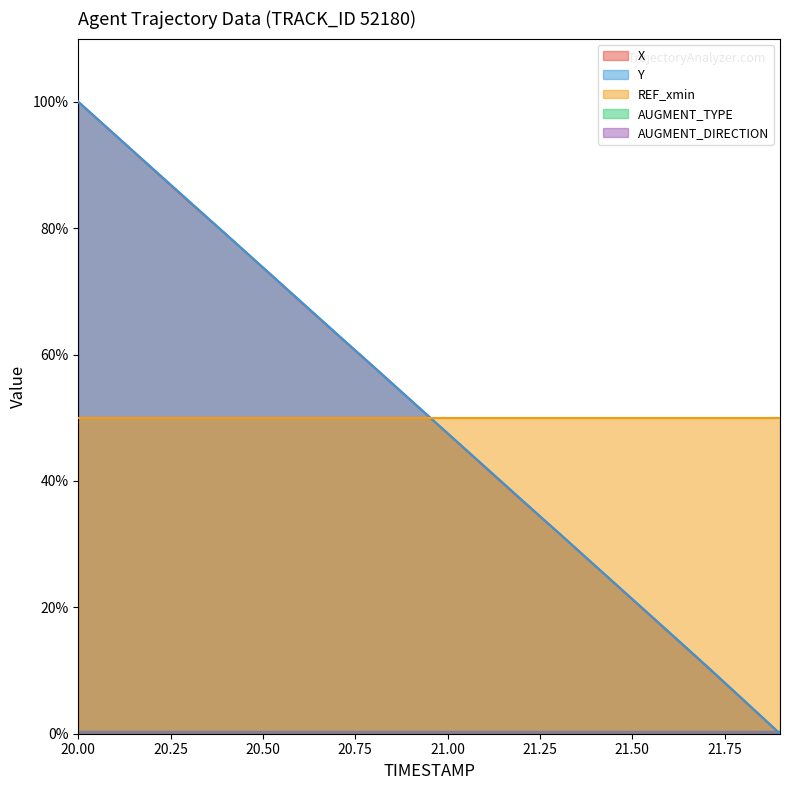

At which category is the sum across all series the highest?

20.00